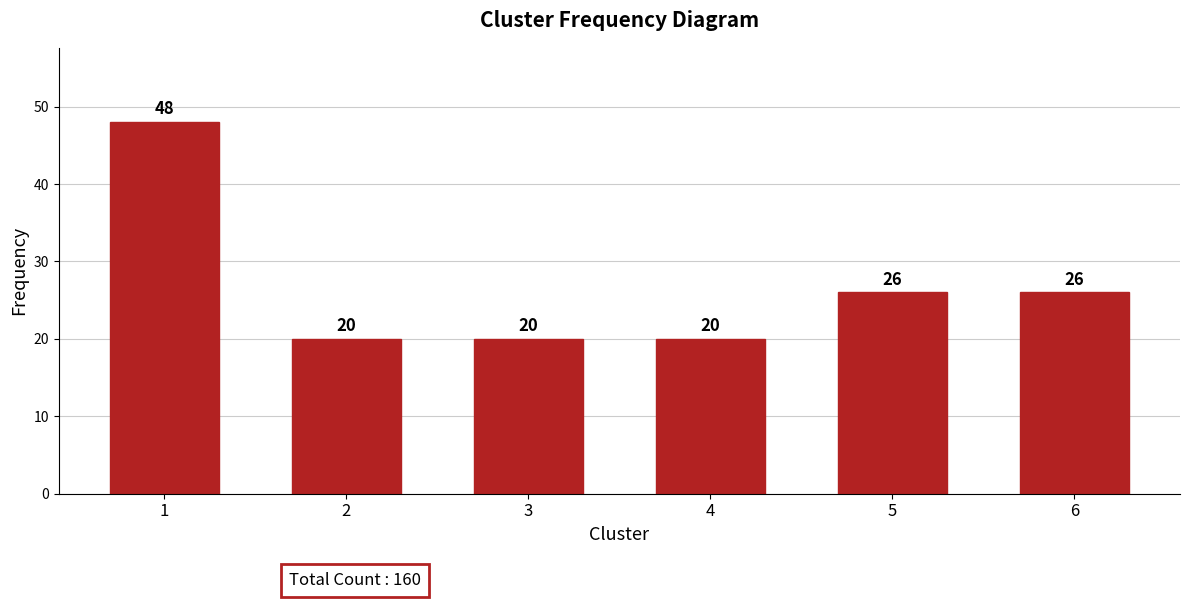

Reading left to right, list all the values displayed in this chart.

1=48	2=20	3=20	4=20	5=26	6=26